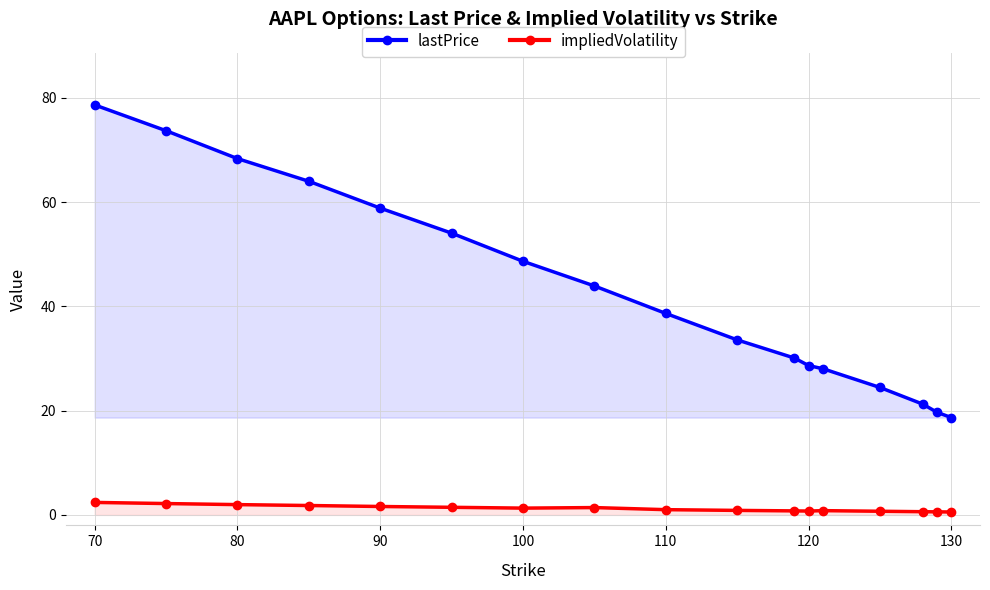

Which series has the widest spread of values?

lastPrice